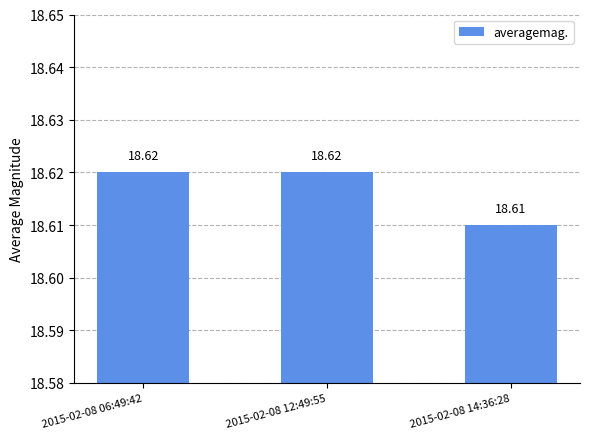

The chart shows a value of 18.6 at 2015-02-08 12:49:55. True or false?

True